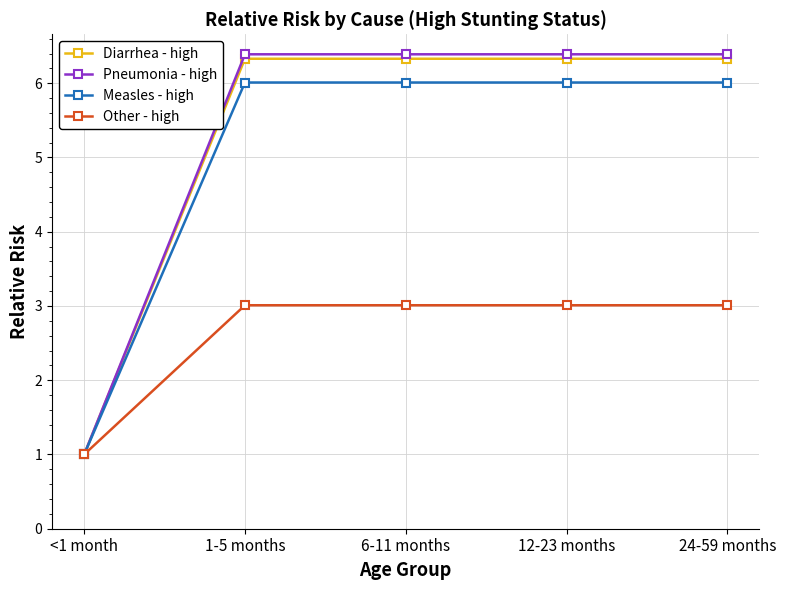

What is the greatest value displayed?

6.4